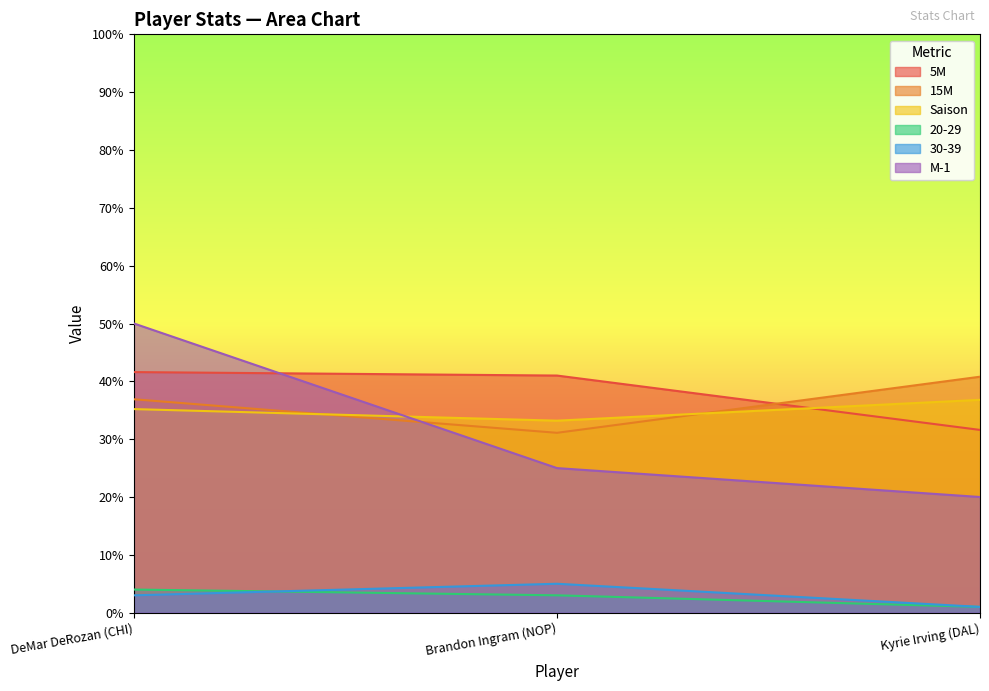

The 5M series shows 31.6 at Kyrie Irving (DAL). True or false?

True